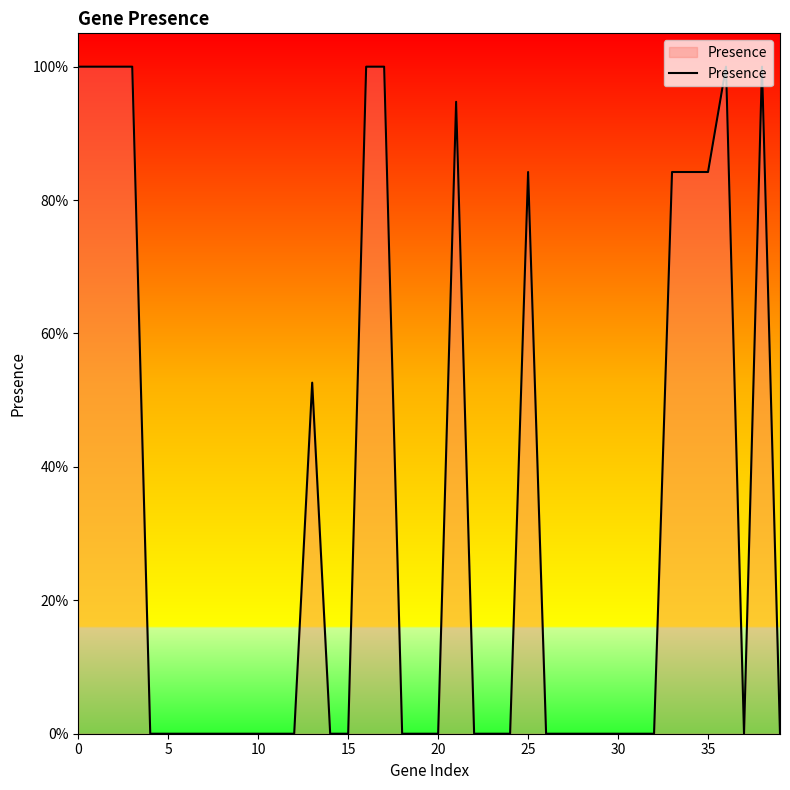

Where is the first local maximum?

13